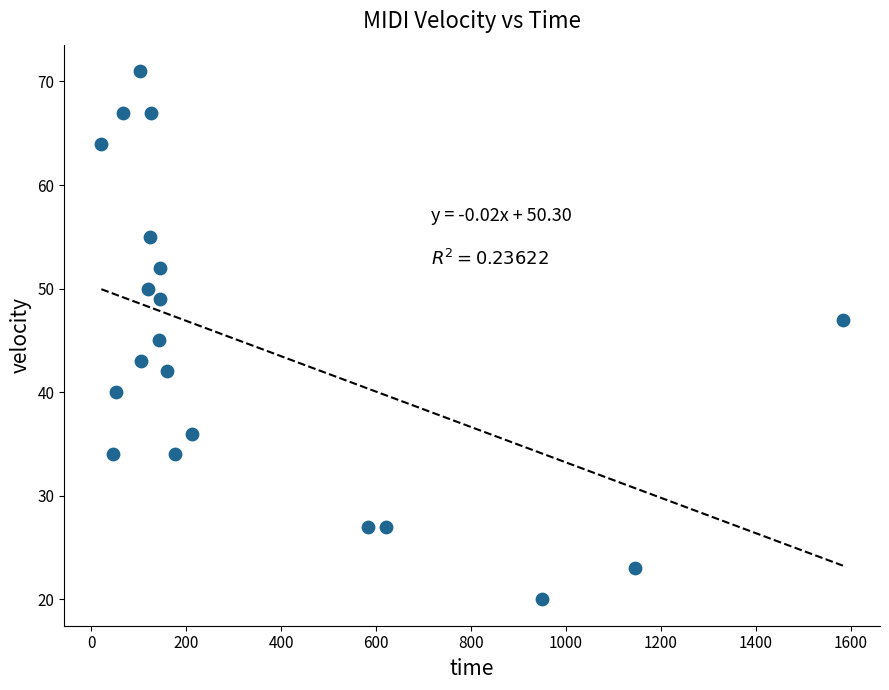

What is the range of X values (max minus min)?

1563